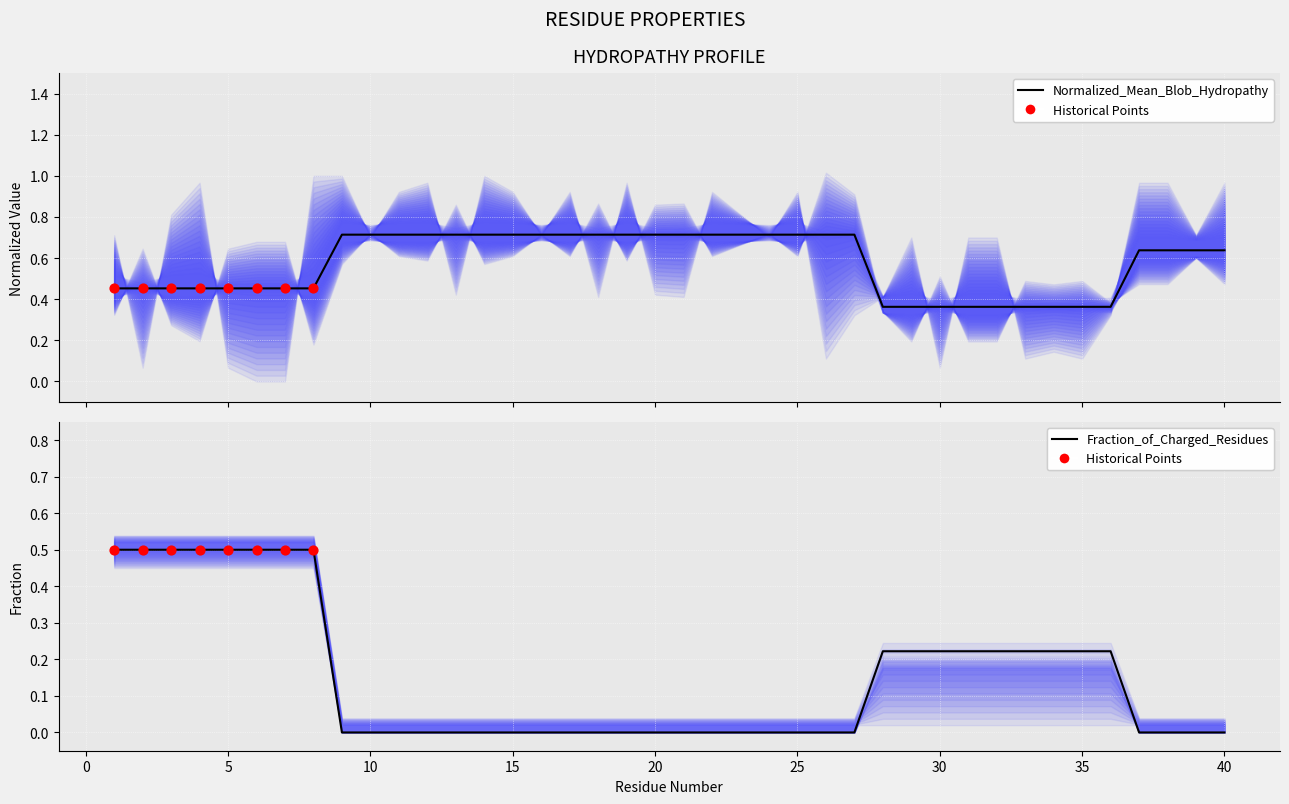

At how many categories does at least one series exceed 0?

40